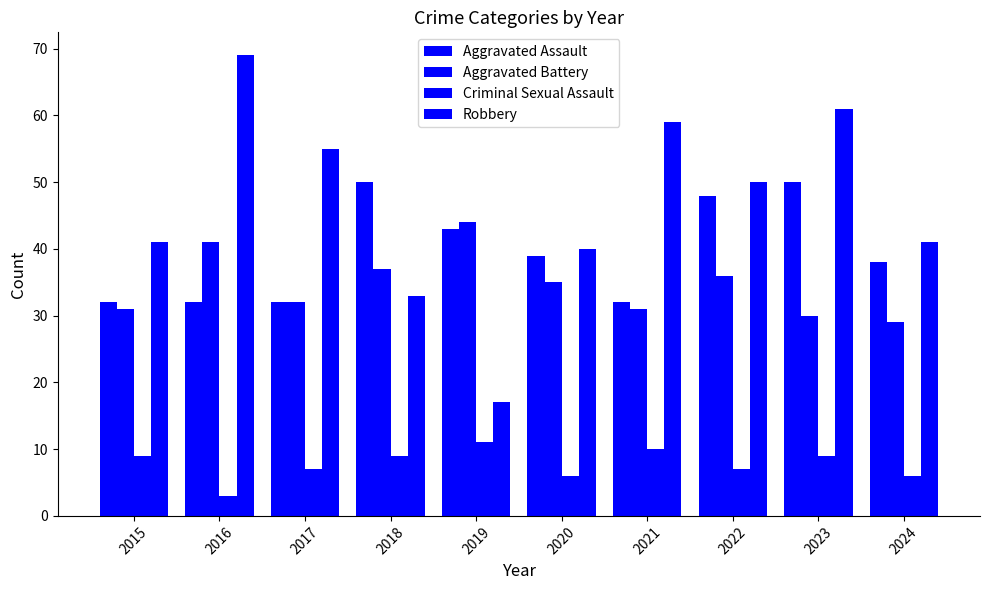

Does the chart contain stacked bars?

No